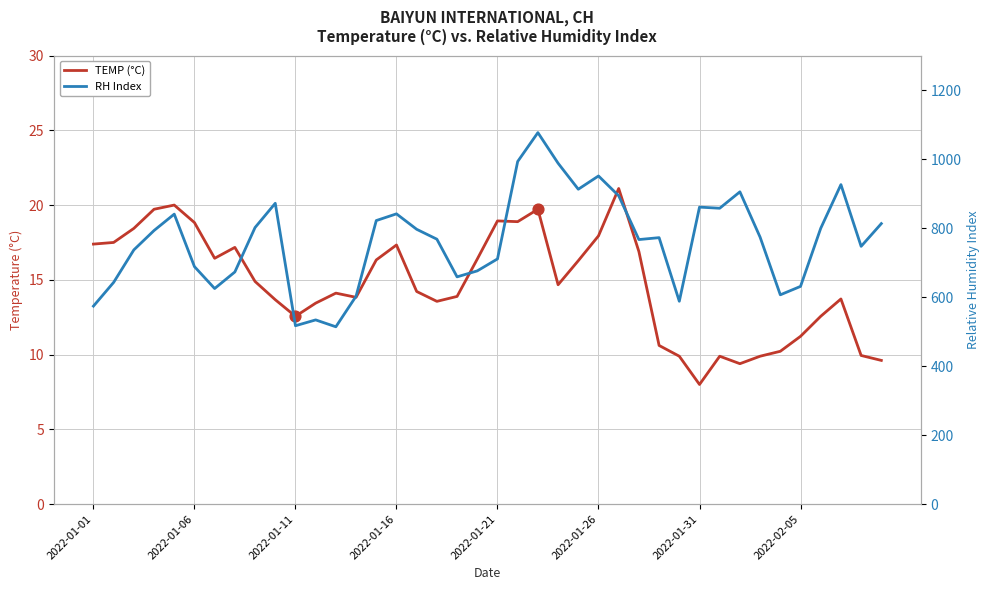

What is the total value across all series at 18?

672.5